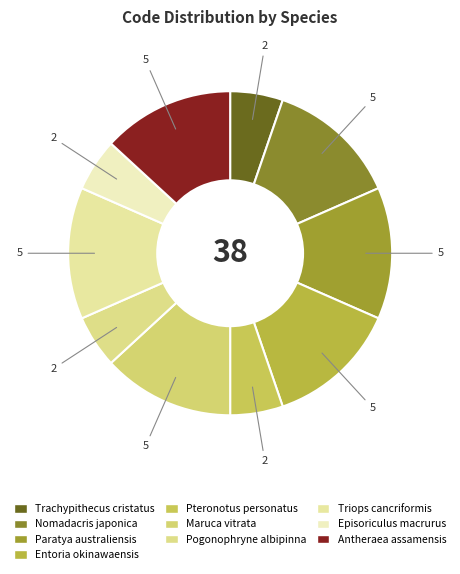

Is Entoria okinawaensis the majority of the pie?

No